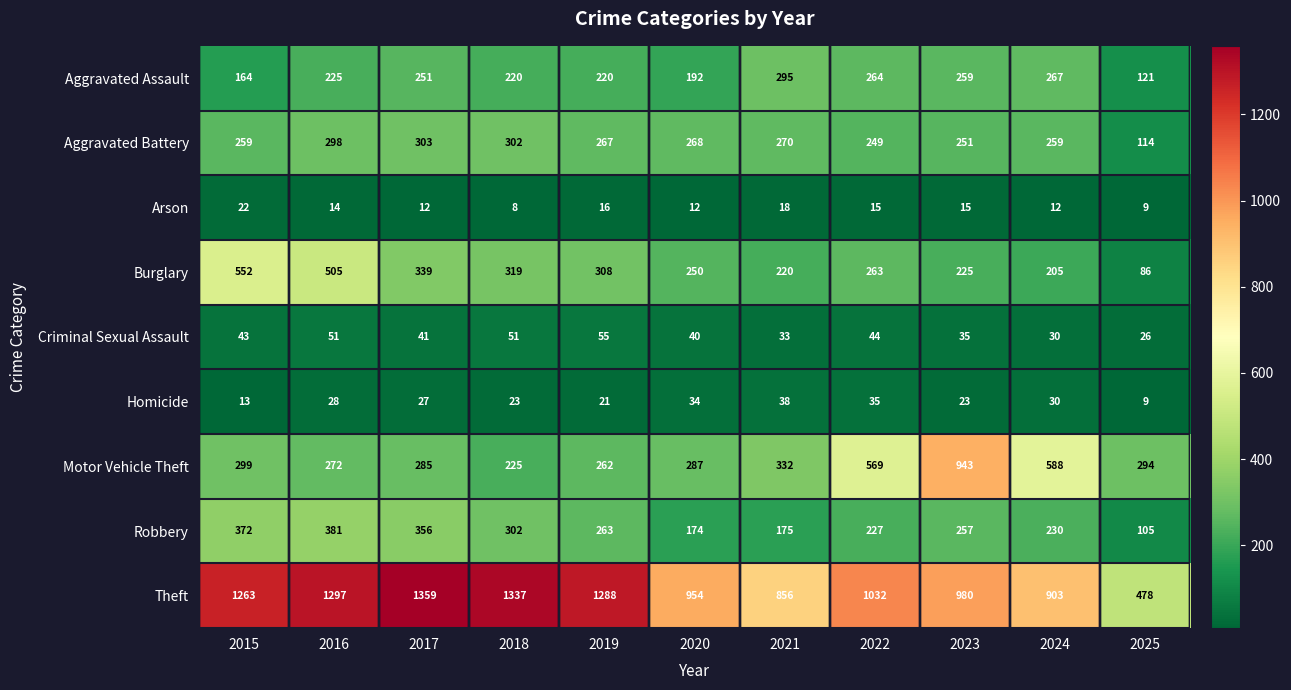

What is the sum of the Robbery values at 2018 and 2019?

565